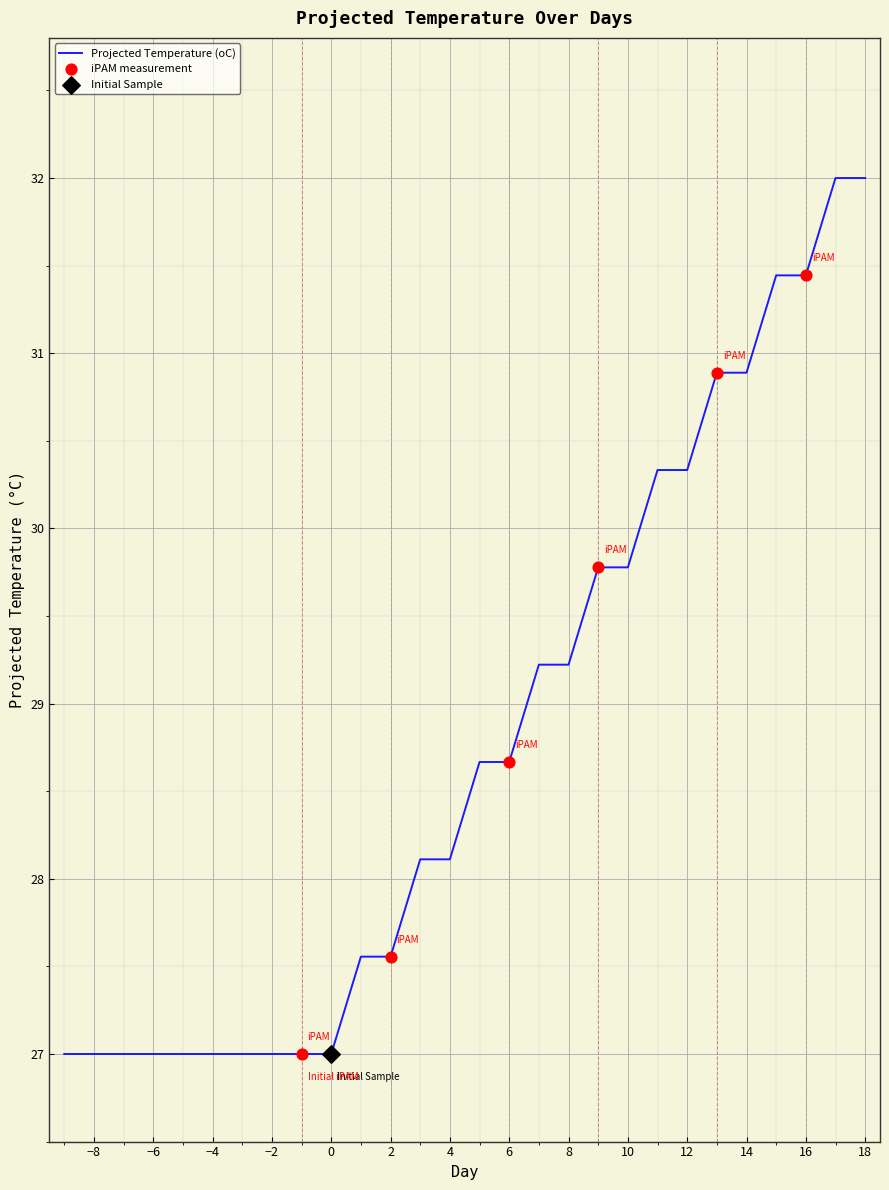

What is the difference between the maximum and minimum values?

5.0